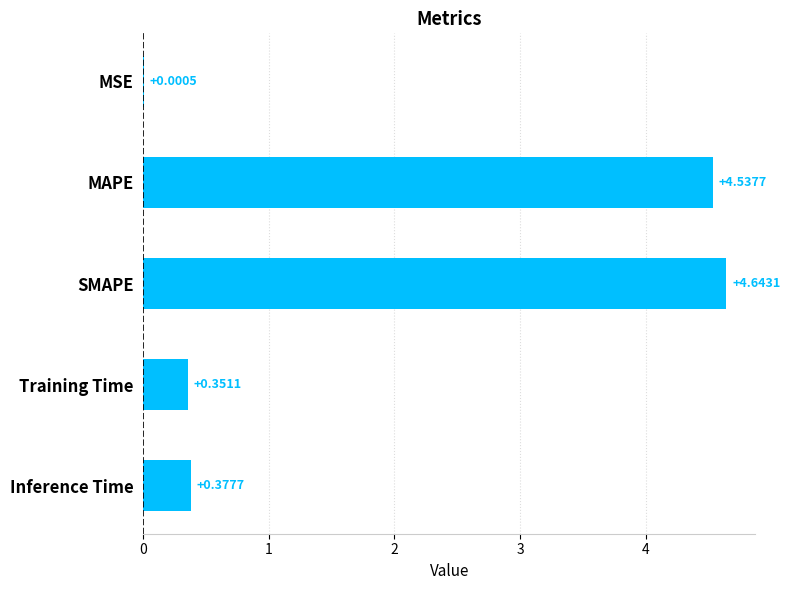

Where is the data nearest to the value 2?

Inference Time